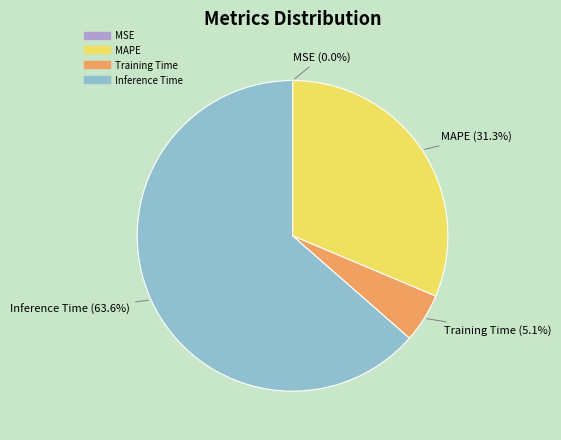

Is there a majority slice in this chart?

Yes